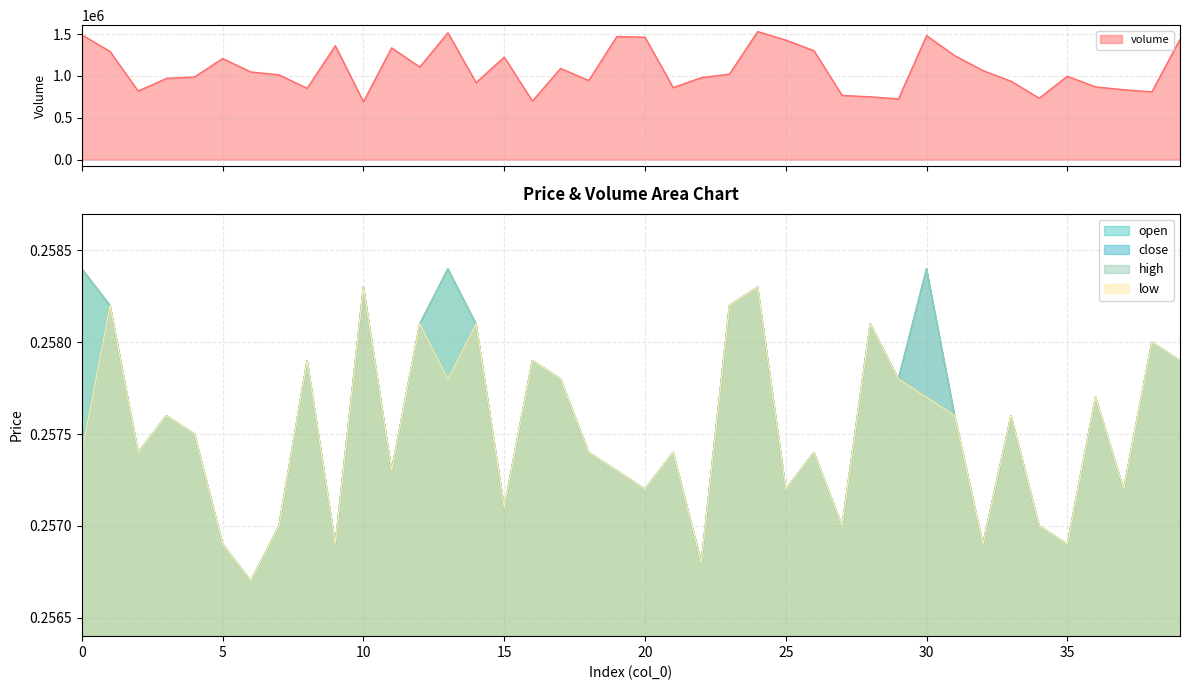

What is the total value across all series at 37?

834679.7